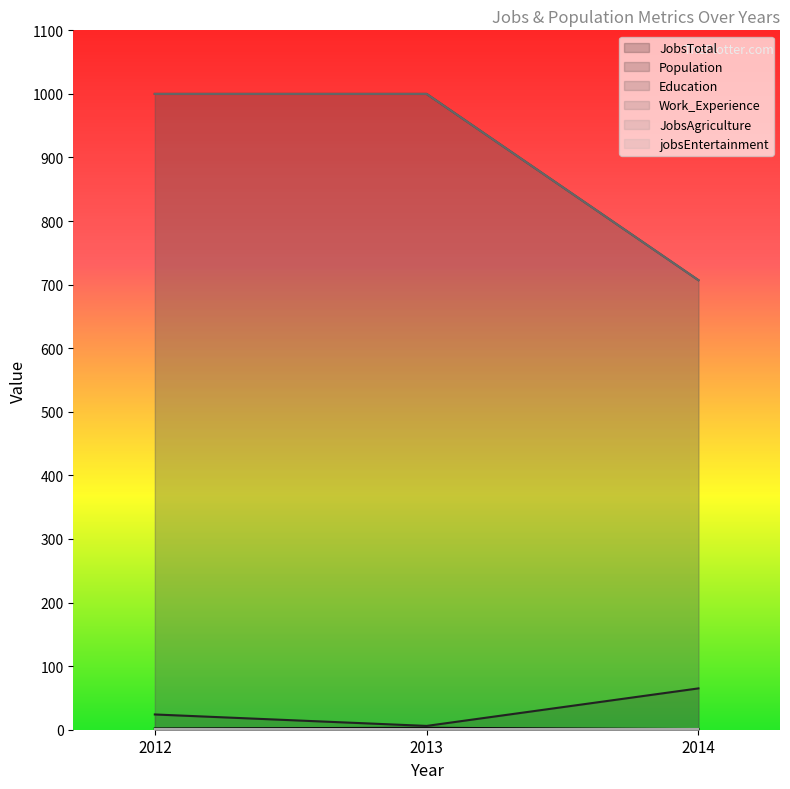

At which label is Education closest to 853?

2014